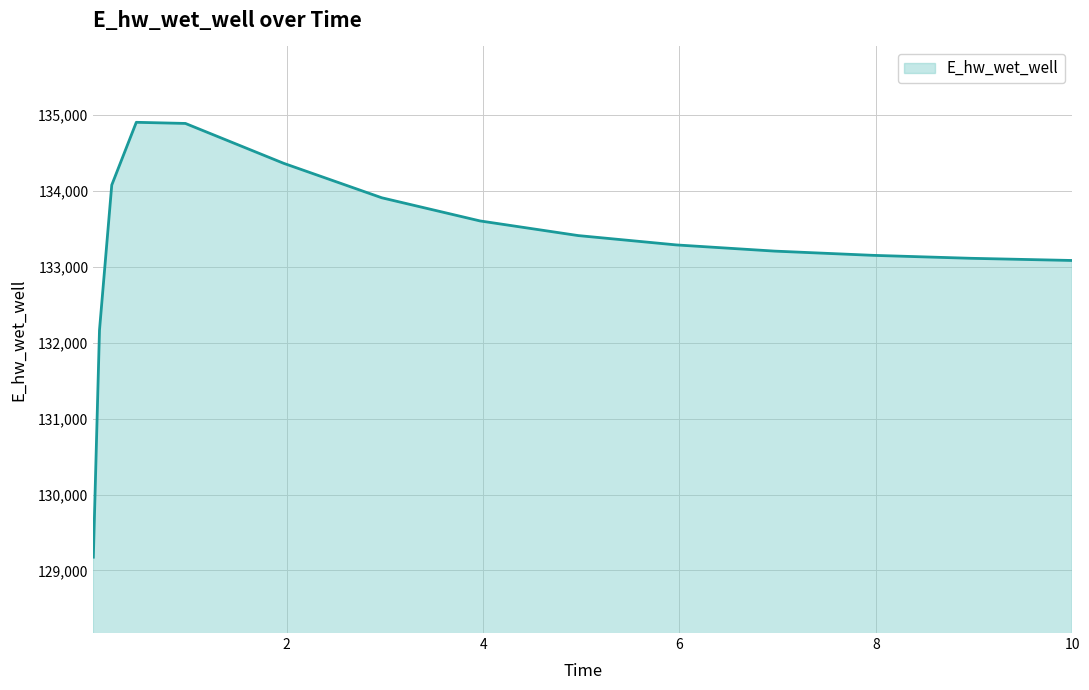

What is the smallest value displayed?

129173.9